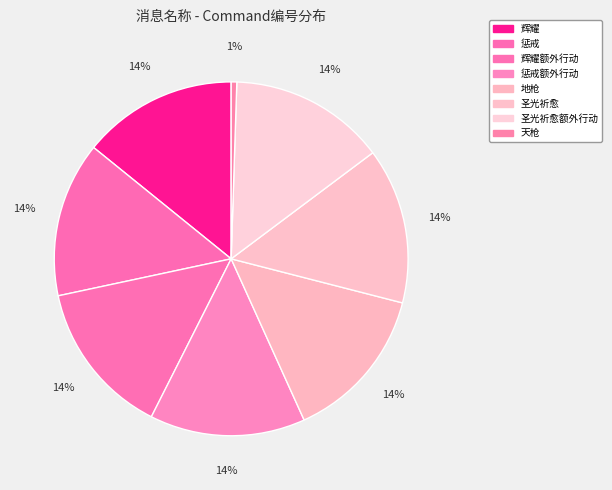

Does any single category account for the majority?

No